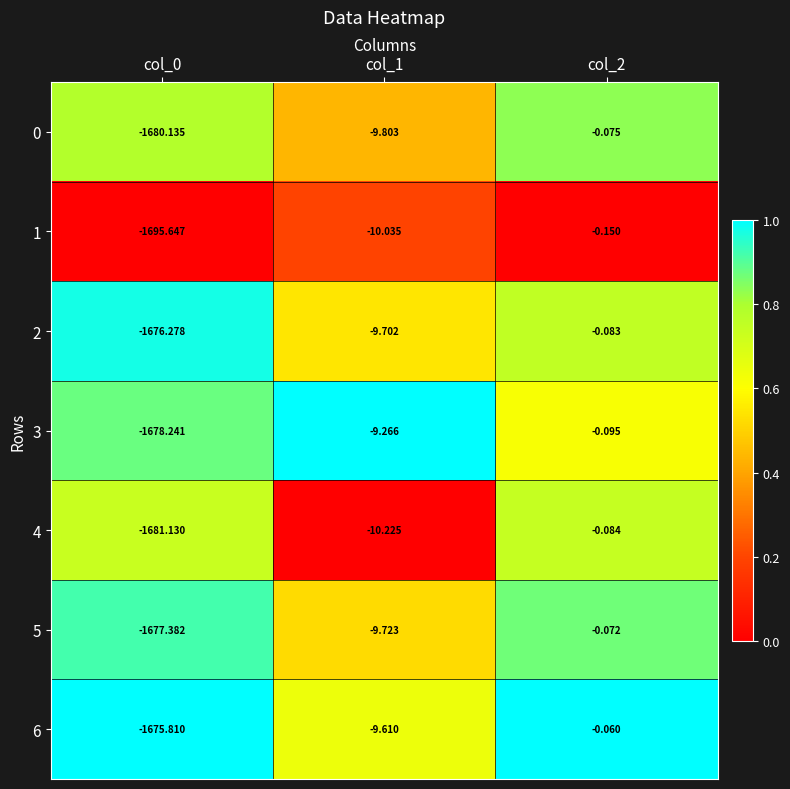

Is the value of 2 at col_1 greater than the value of 5 at col_0?

Yes